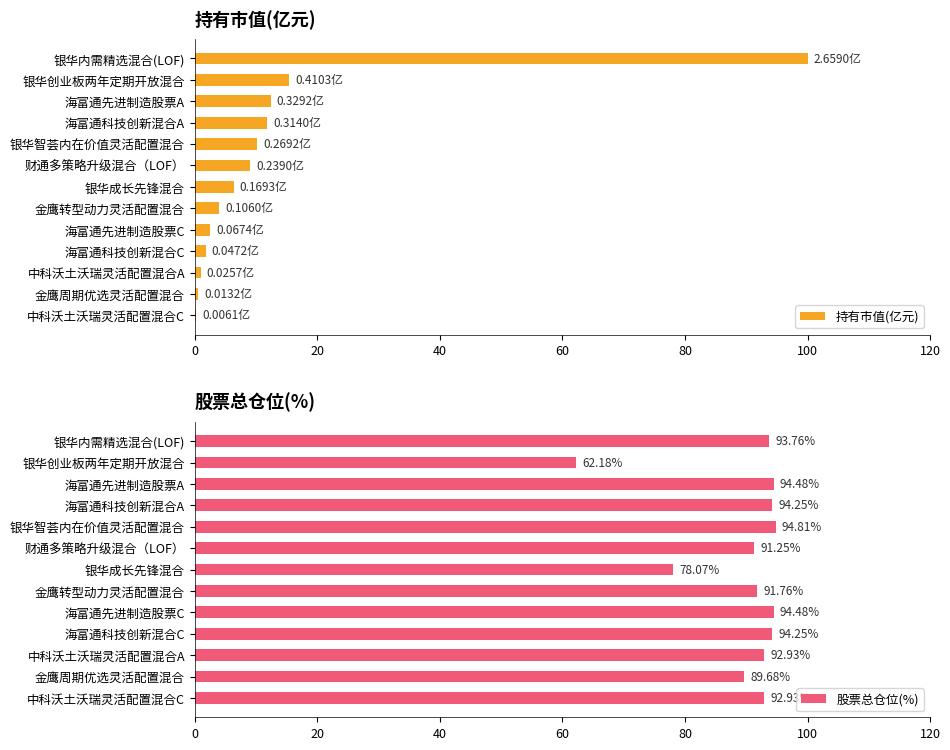

Where is 股票总仓位(%) nearest to the value 78?

银华成长先锋混合